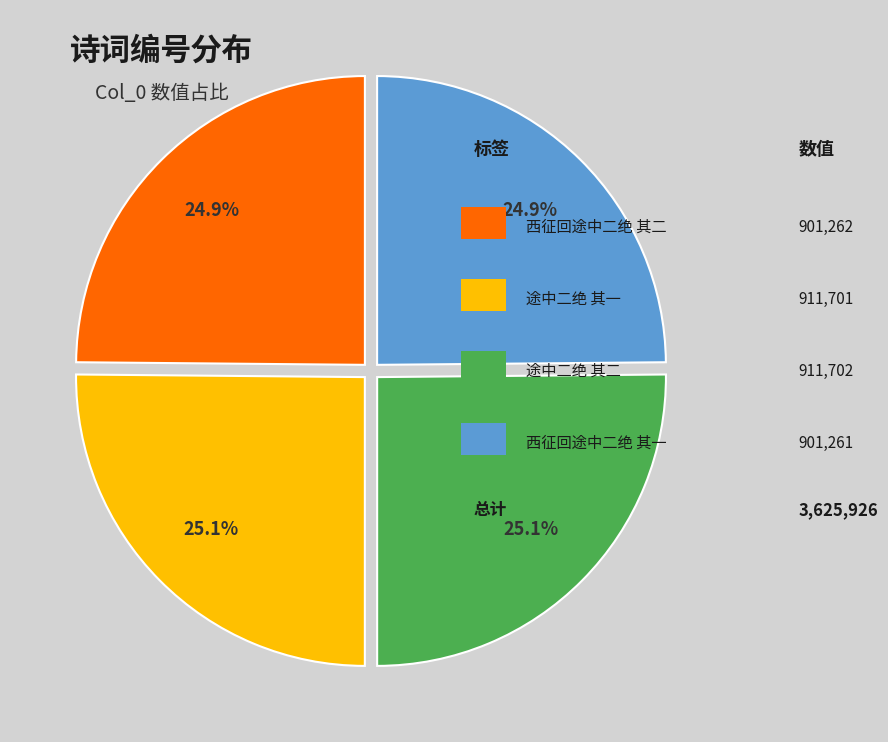

Is there any slice that represents more than half of the pie?

No